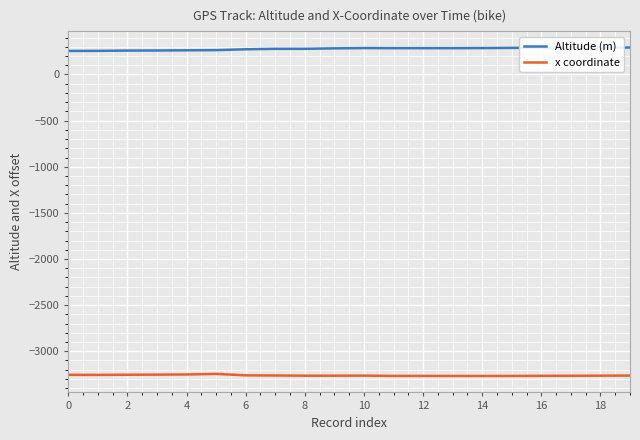

True or false: x coordinate and Altitude (m) intersect in this chart.

False